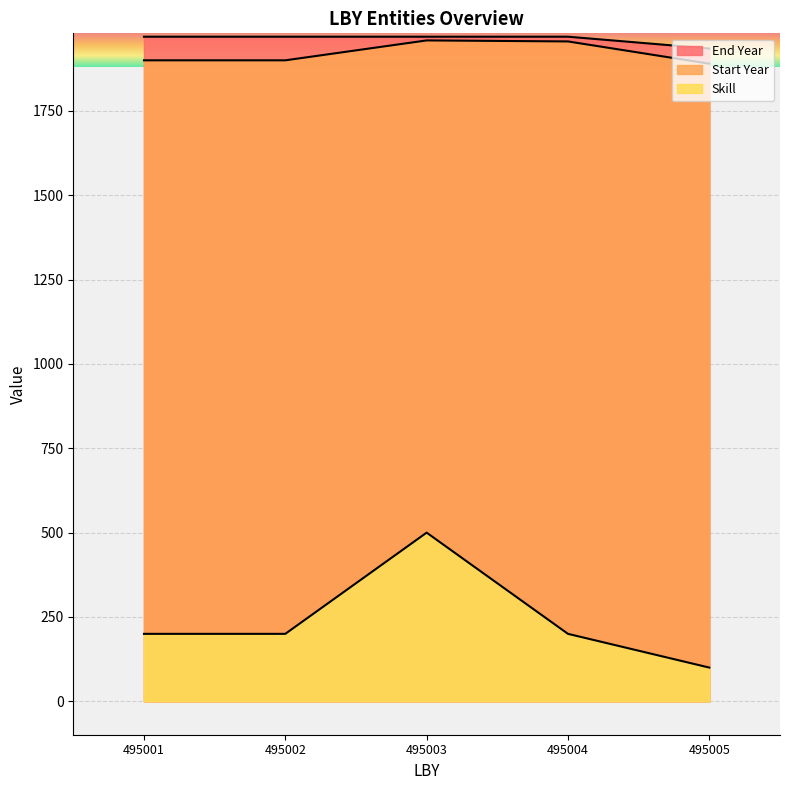

What is the average value of the End Year series?

1963